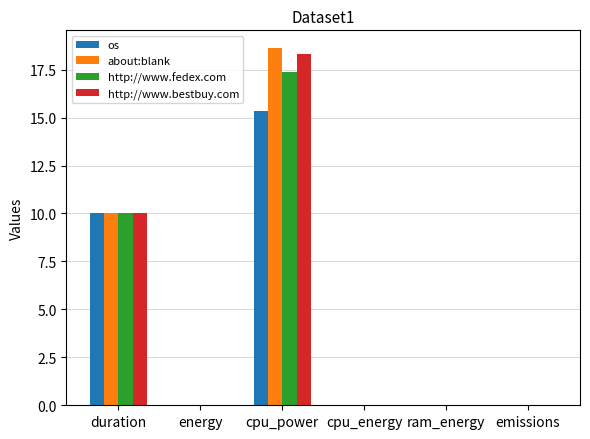

Is the value of http://www.fedex.com at cpu_energy greater than the value of os at cpu_power?

No